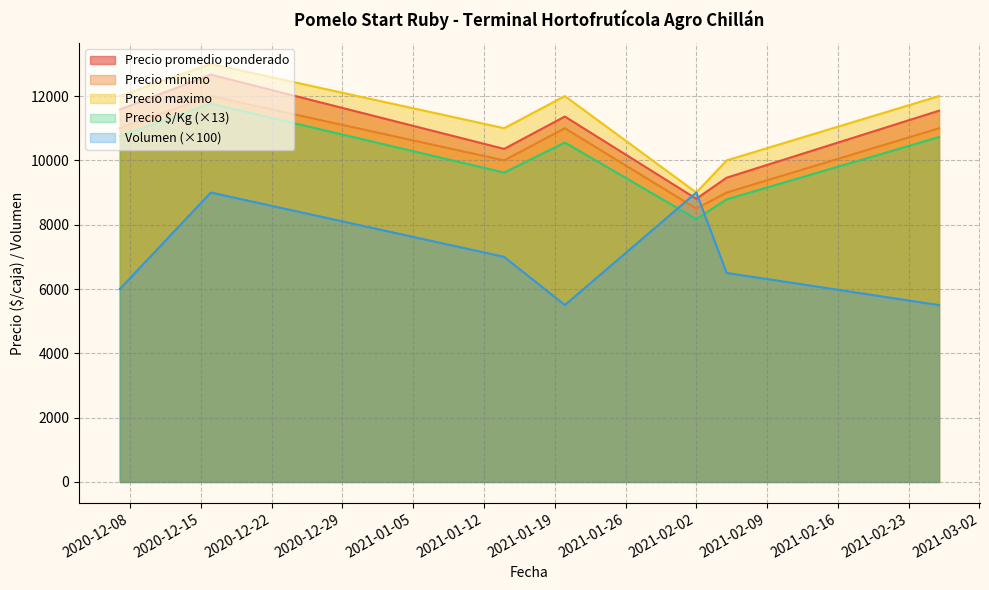

How many categories are shown in the chart?

7